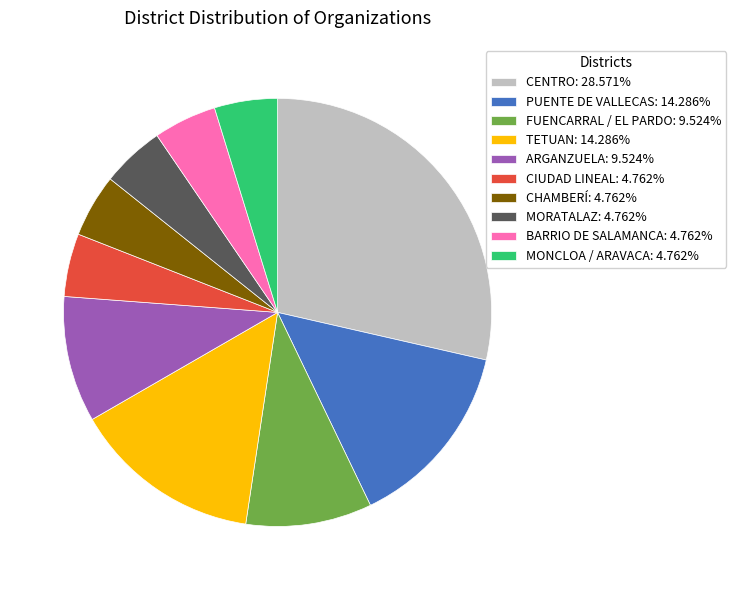

Does CENTRO: 28.571% account for over 50% of the chart?

No